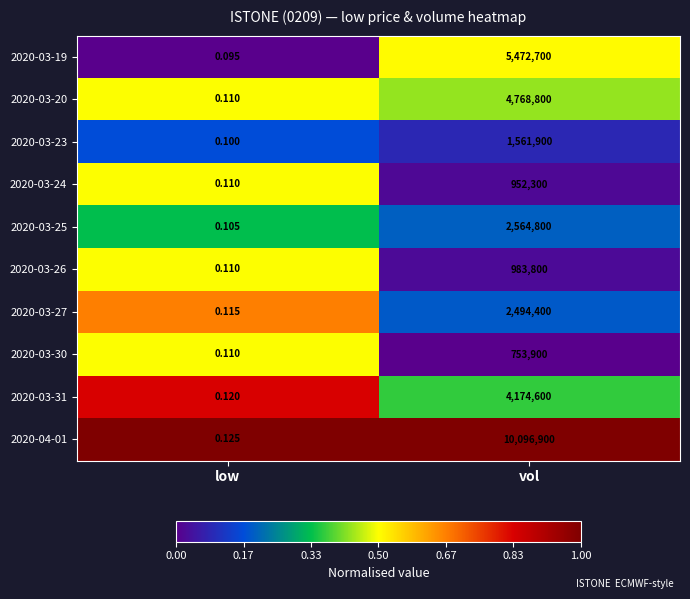

Which series changed the most between low and vol?

2020-04-01